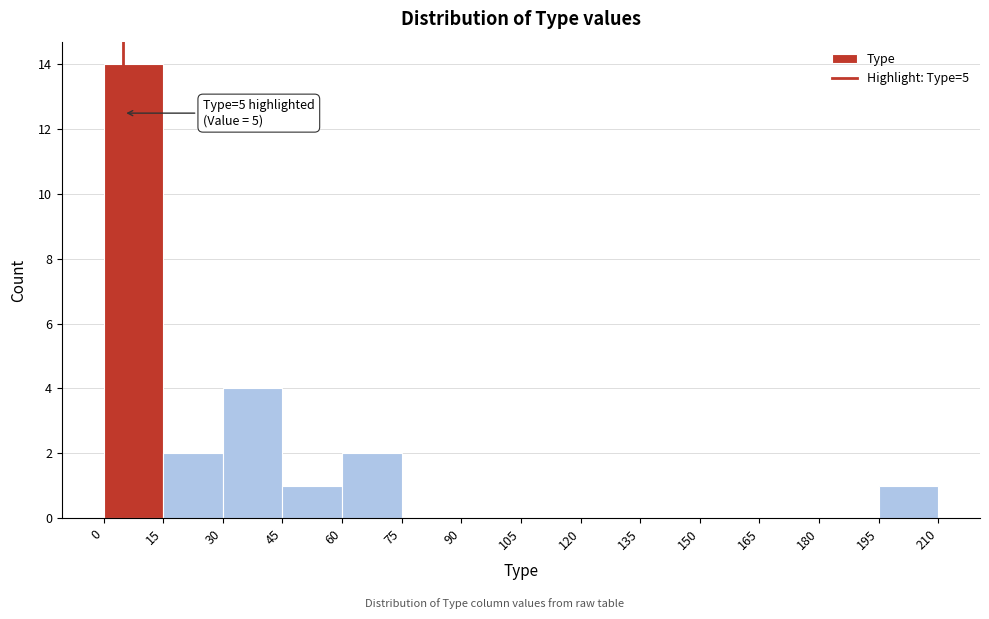

Over which range of the x-axis is the bar tallest?

0 to 15